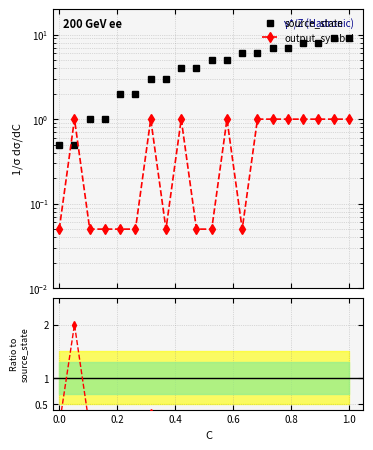

What is the value of the output_symbol point at the 3rd from the left?

0.1